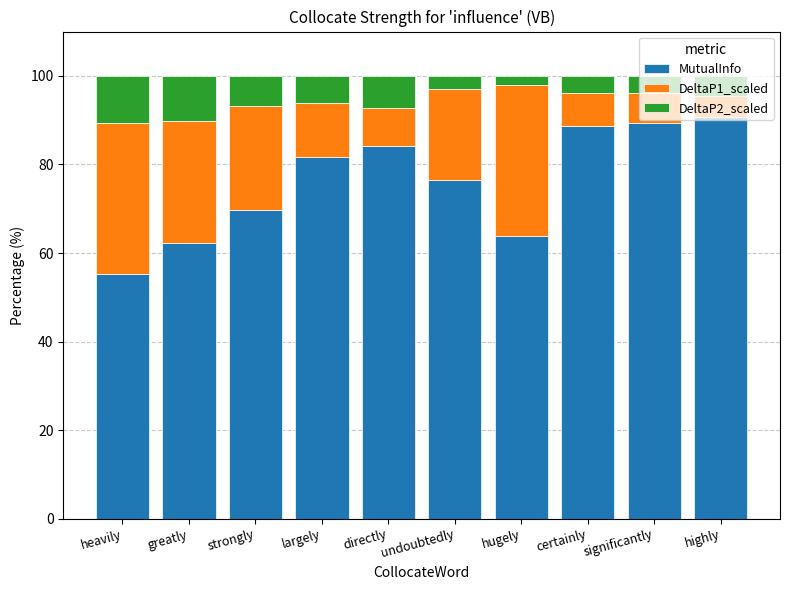

What is the maximum value for MutualInfo?

90.6